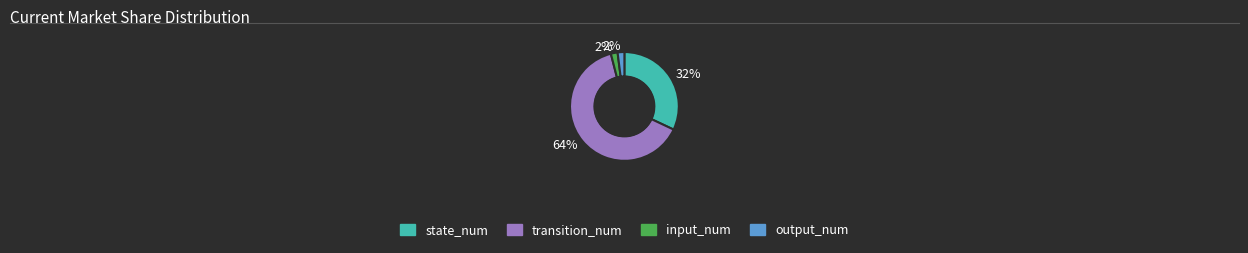

To the nearest percent, what is the difference between the largest and smallest slice percentages?

62%